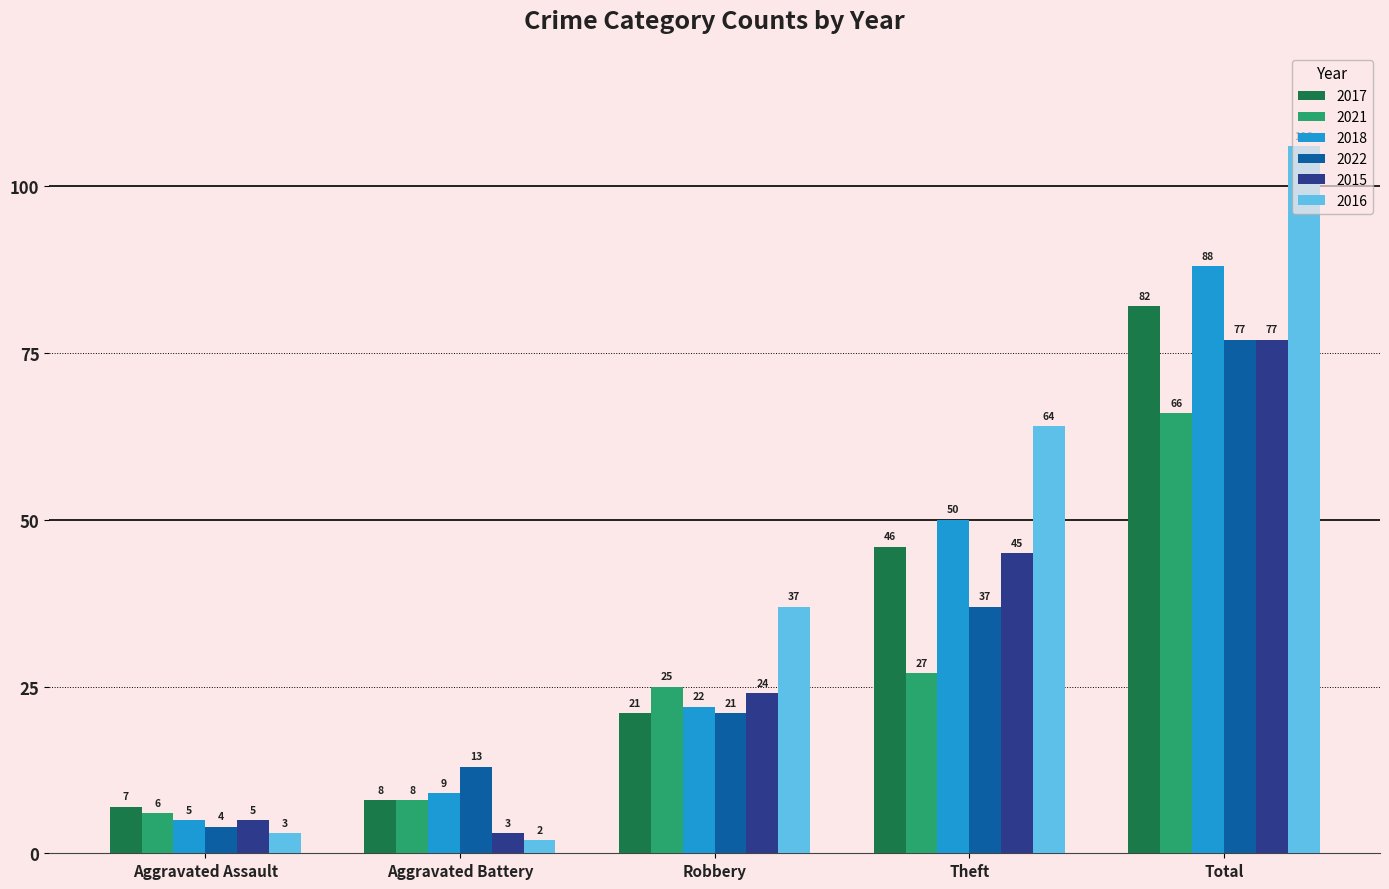

True or false: 2018 has a value of 15 at Aggravated Battery.

False